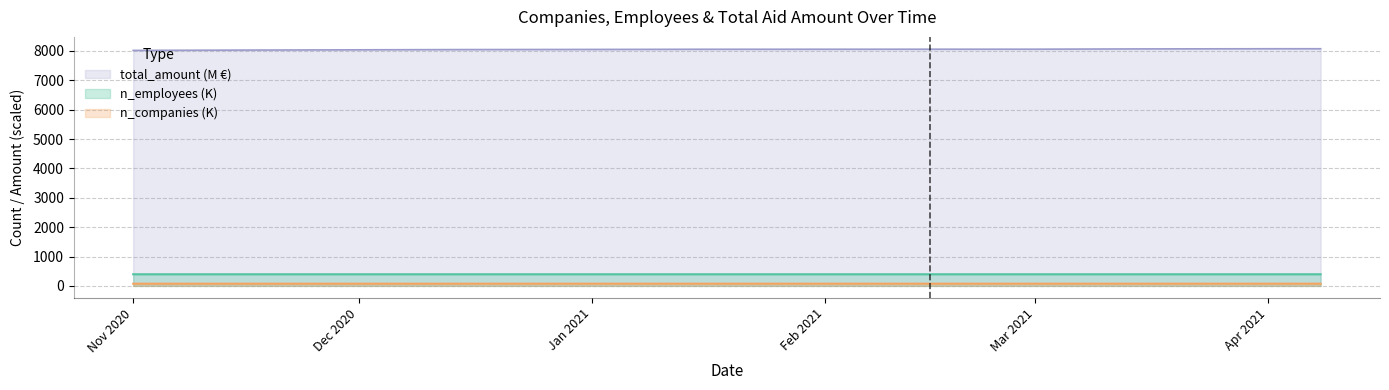

Which series has the largest total across all categories?

total_amount (M €)